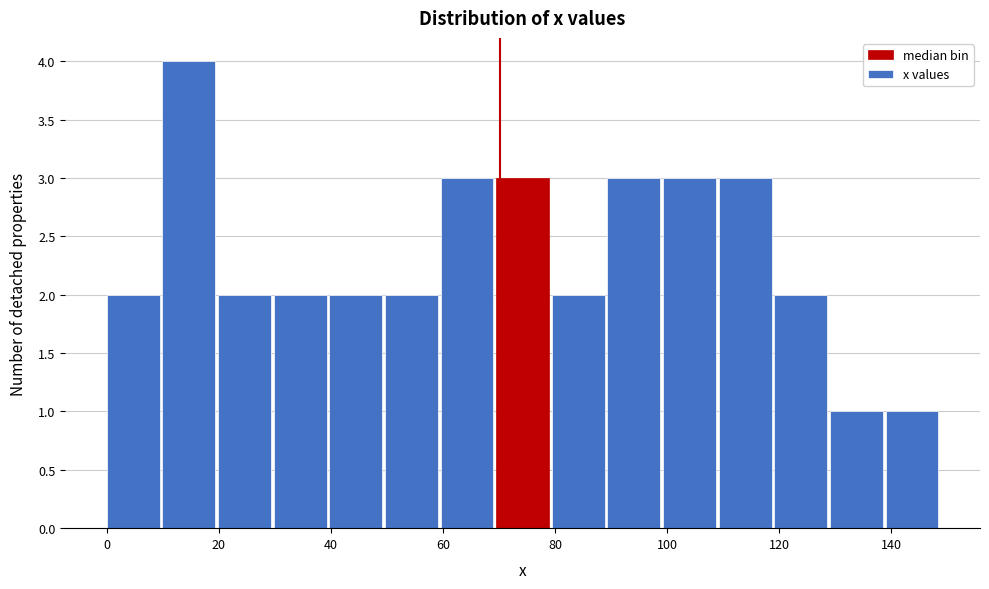

Over which range of the x-axis is the bar tallest?

10 to 20